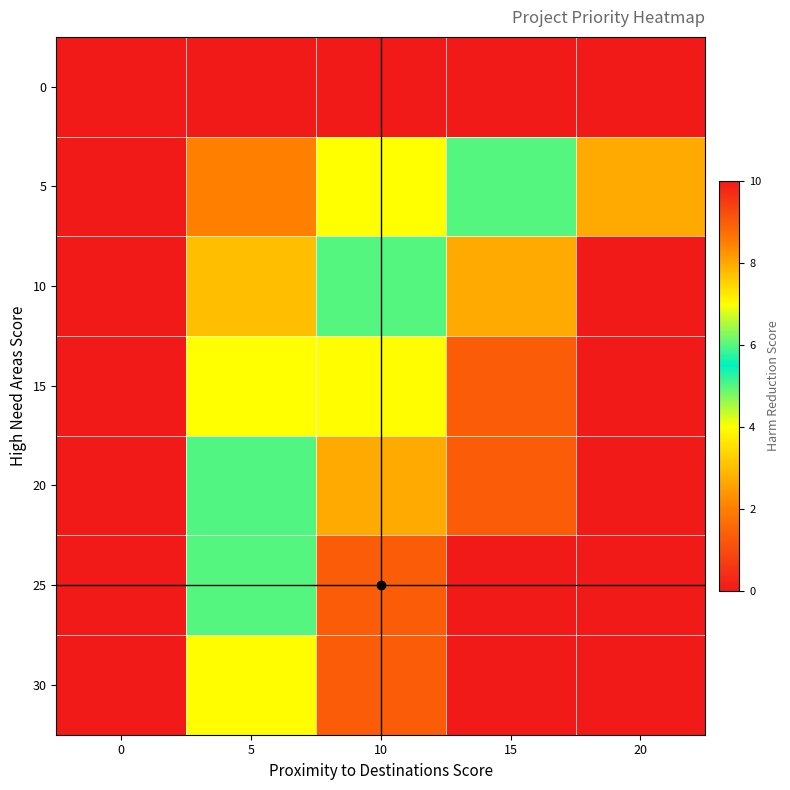

Reading right to left, extract all data points from this chart.

0: 20=0	15=0	10=0	5=0	0=0
5: 20=8	15=6	10=4	5=2	0=0
10: 20=10	15=8	10=6	5=3	0=0
15: 20=10	15=9	10=7	5=4	0=0
20: 20=10	15=9	10=8	5=5	0=0
25: 20=10	15=10	10=9	5=6	0=0
30: 20=10	15=10	10=9	5=7	0=0